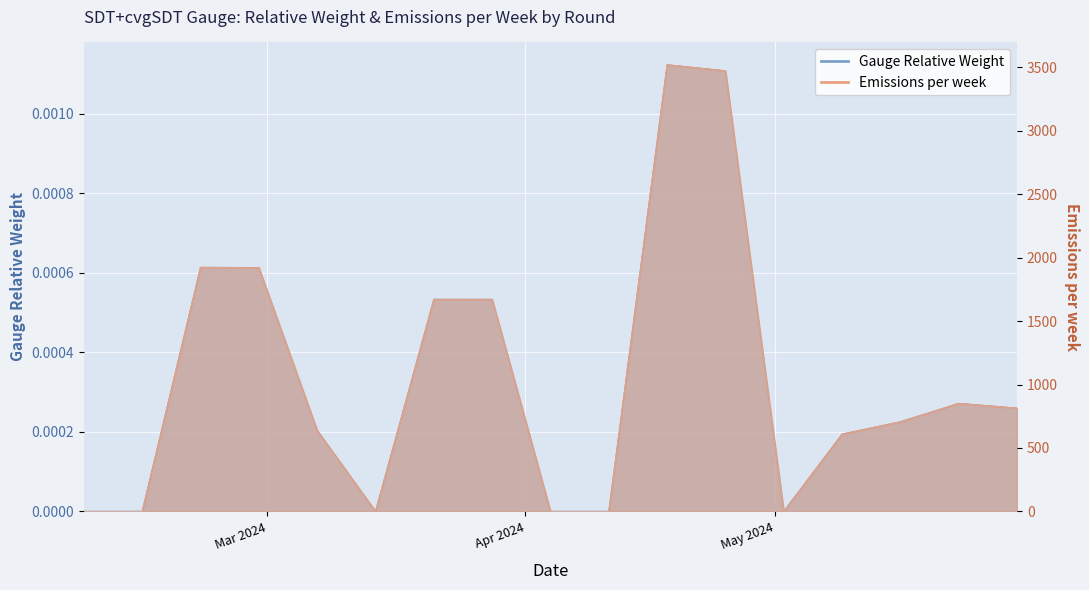

Rank the categories by Gauge Relative Weight value from lowest to highest.

126, 127, 131, 134, 135, 138, 139, 130, 140, 142, 141, 133, 132, 129, 128, 137, 136